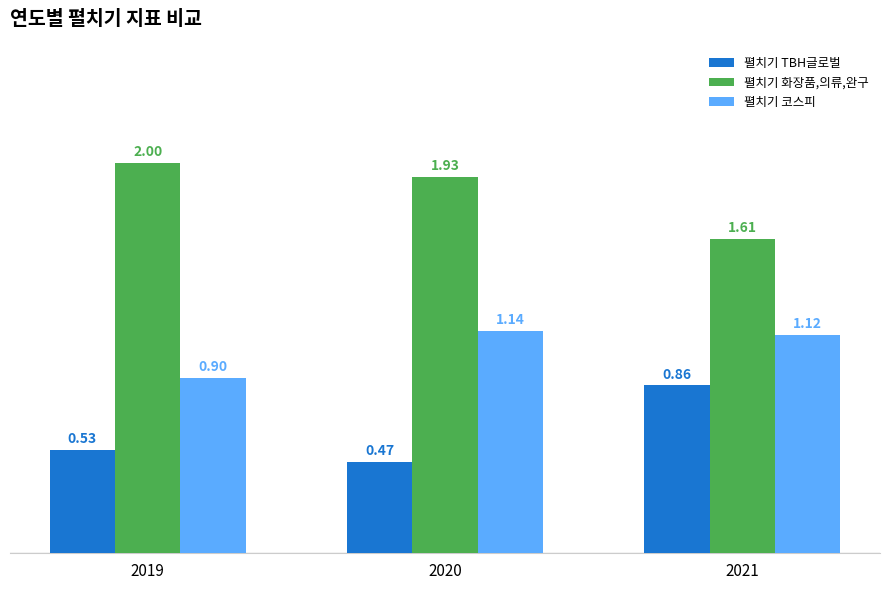

What is the difference between the highest and lowest values at 2020?

1.5